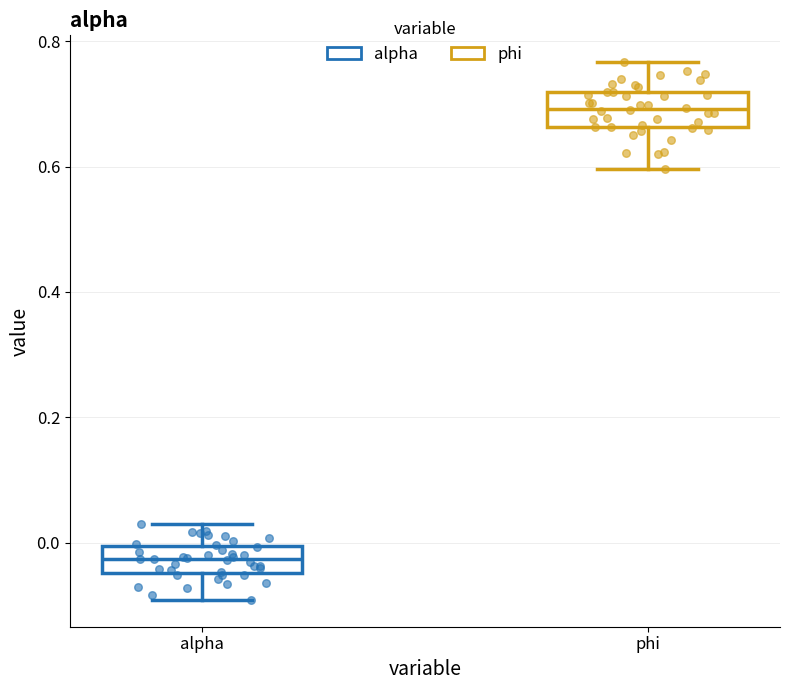

Which box has the lowest median line?

alpha